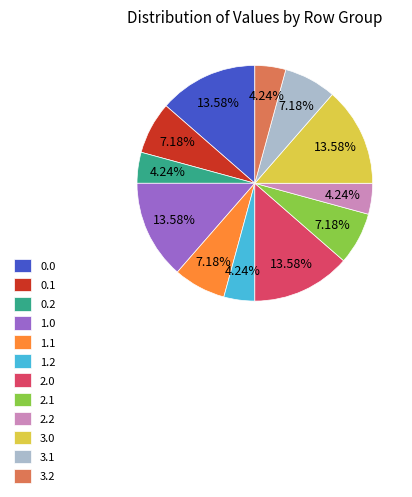

Is there a majority slice in this chart?

No